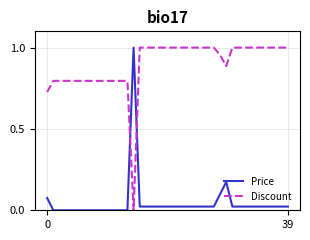

Rank the series by their average value, from lowest to highest.

Price, Discount